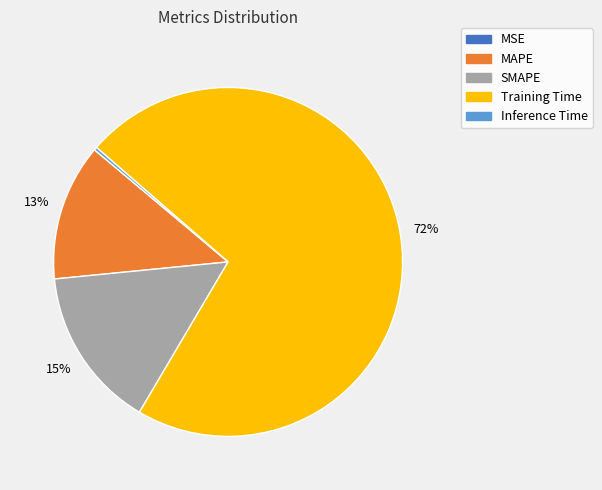

Between SMAPE and Training Time, which is larger?

Training Time